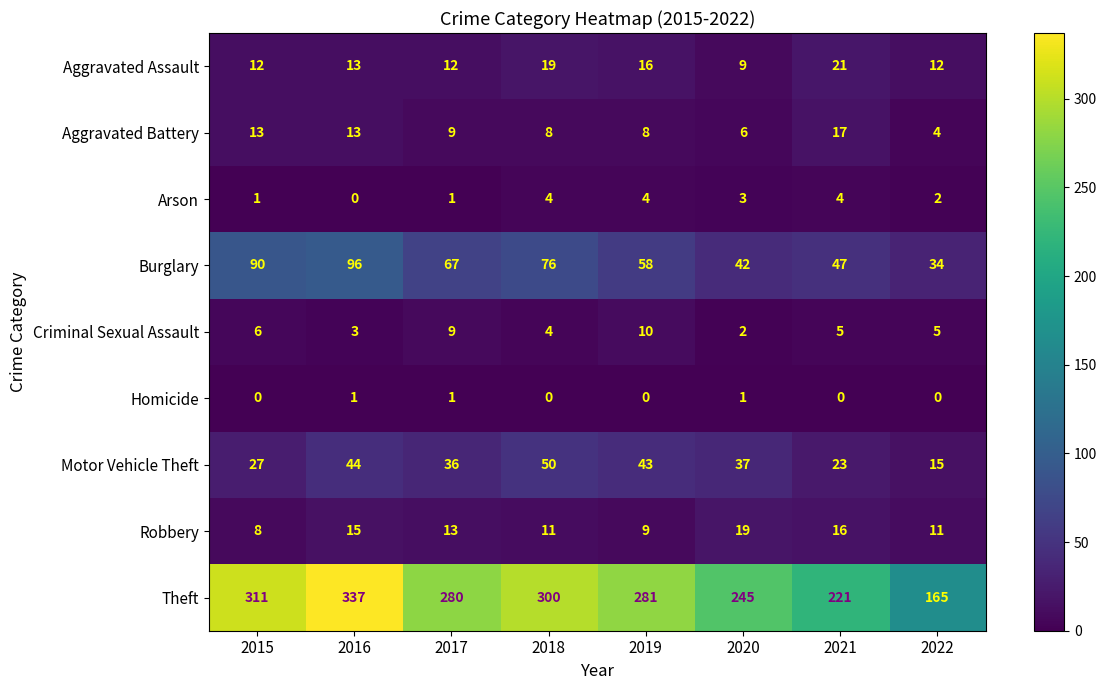

The Motor Vehicle Theft series shows 44 at 2016. True or false?

True